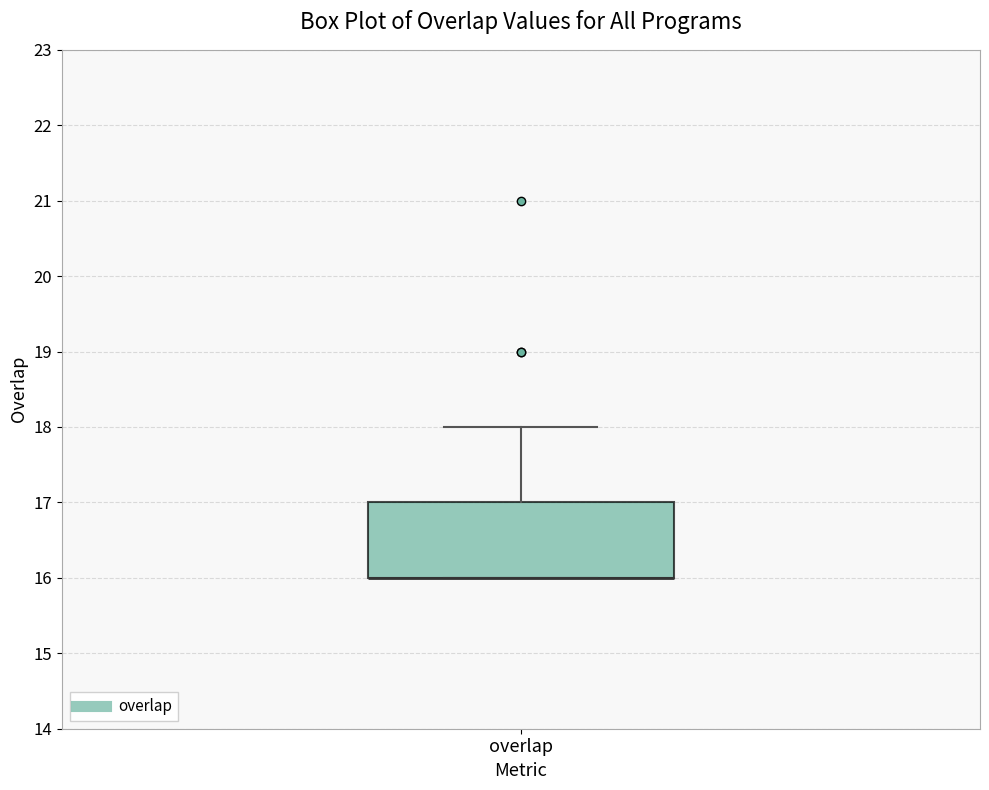

Transcribe this box plot: give where the median line is, the range the box spans, and where the two whiskers end, as read against the y-axis. The values are not printed on the chart, so give them approximately, as read against the axis.

median 16 (drawn on the box's lower edge), box 16 to 17, whiskers 16 to 18